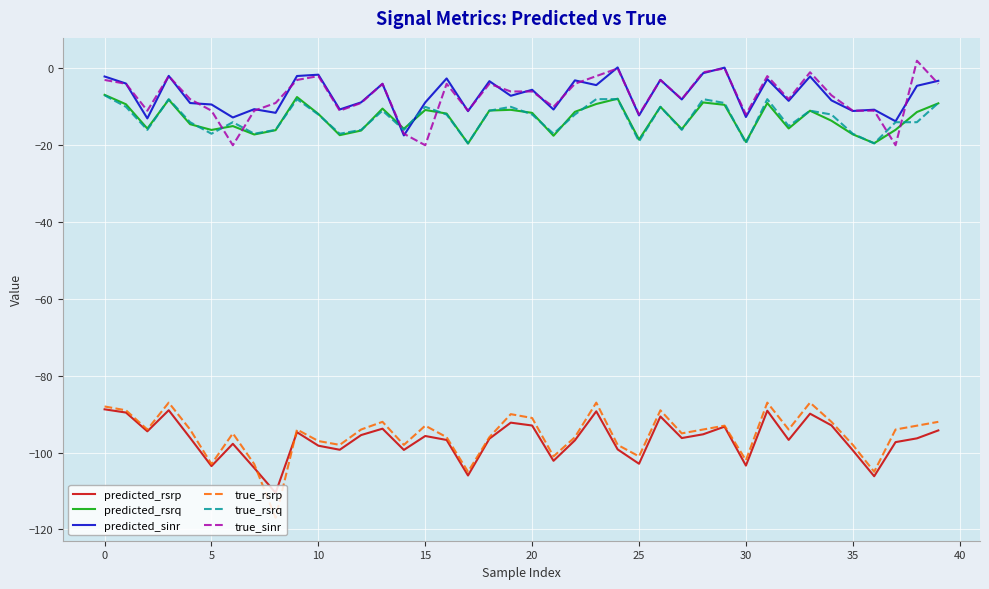

What is the average value of the predicted_rsrq series?

-13.1